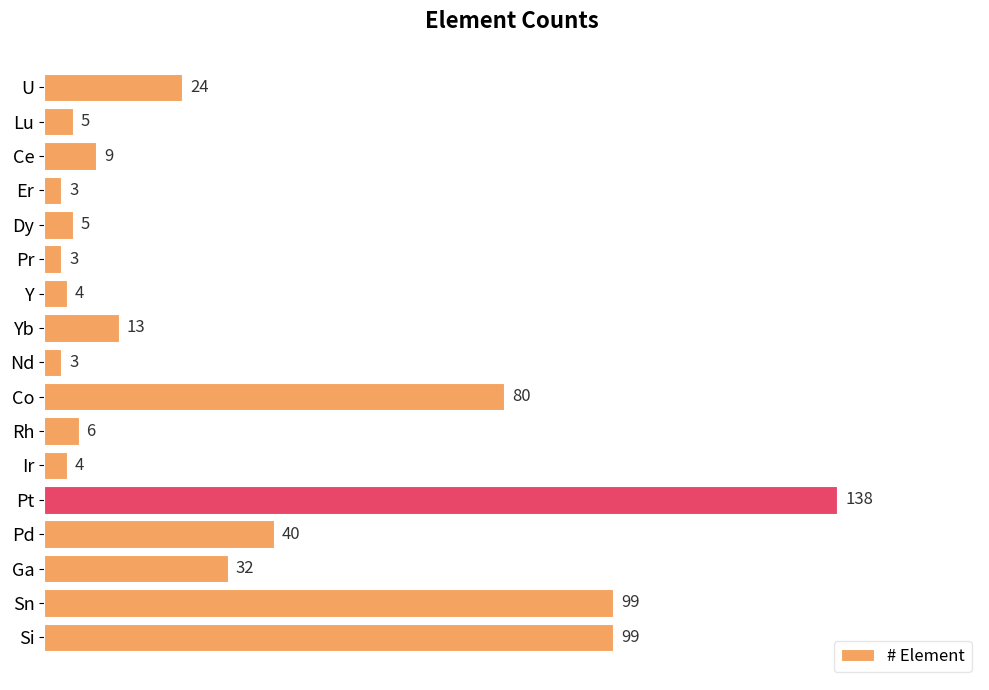

What is the value of the 8th bar from the top?

13